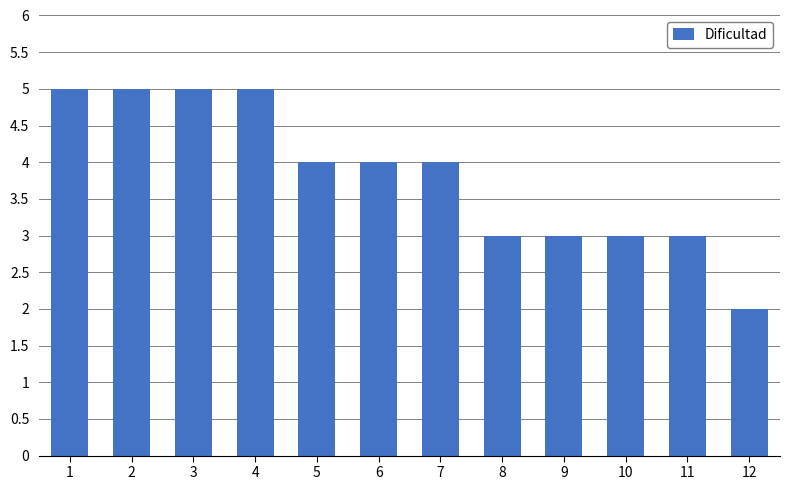

Reading left to right, transcribe all the data shown in this chart.

5	5	5	5	4	4	4	3	3	3	3	2